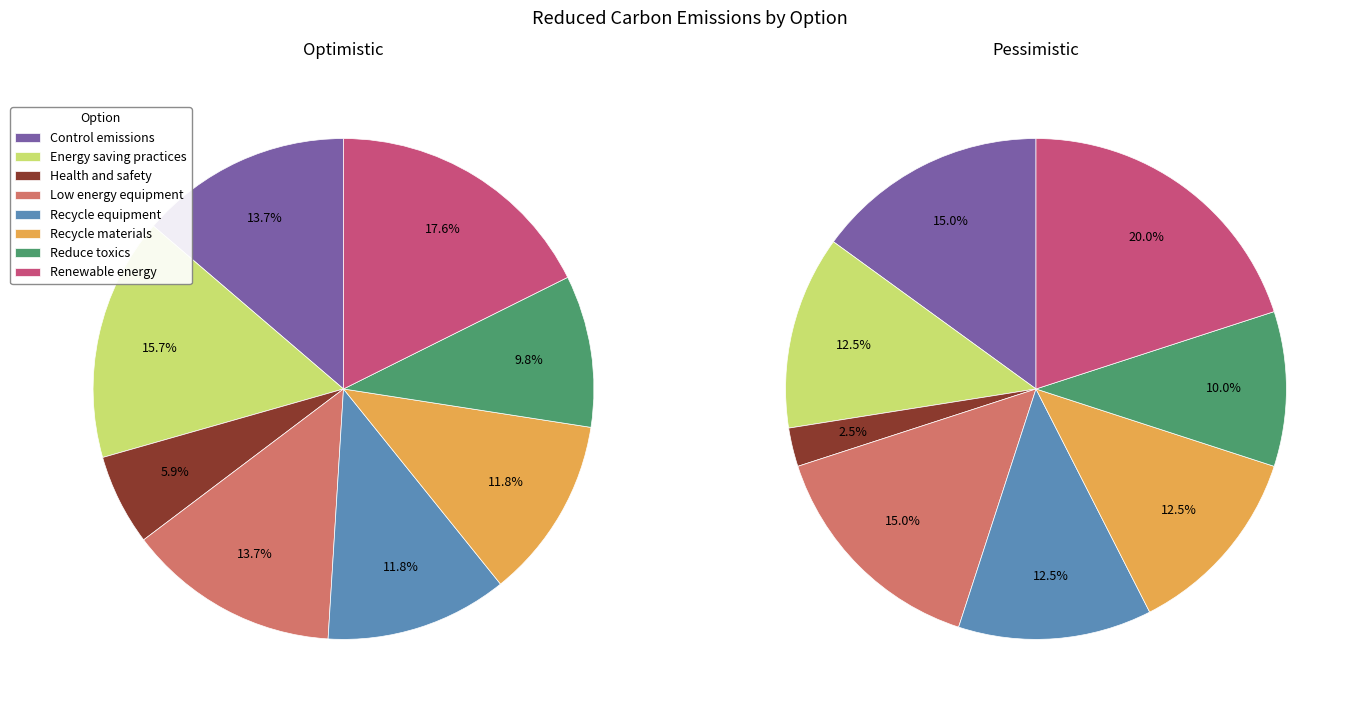

Is it true that Control emissions is 14% of the pie?

True